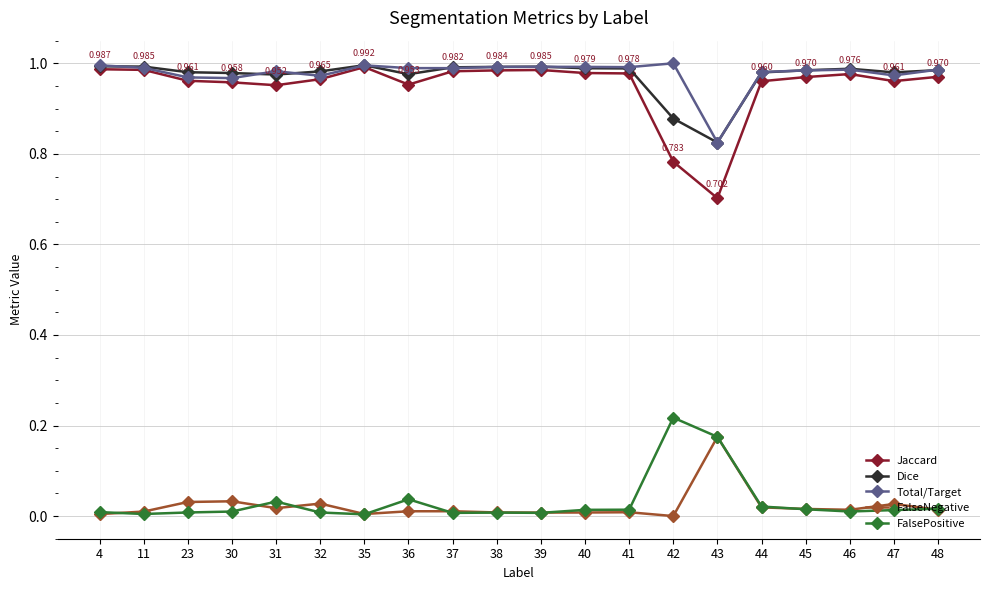

True or false: FalsePositive and Jaccard cross at least once.

False